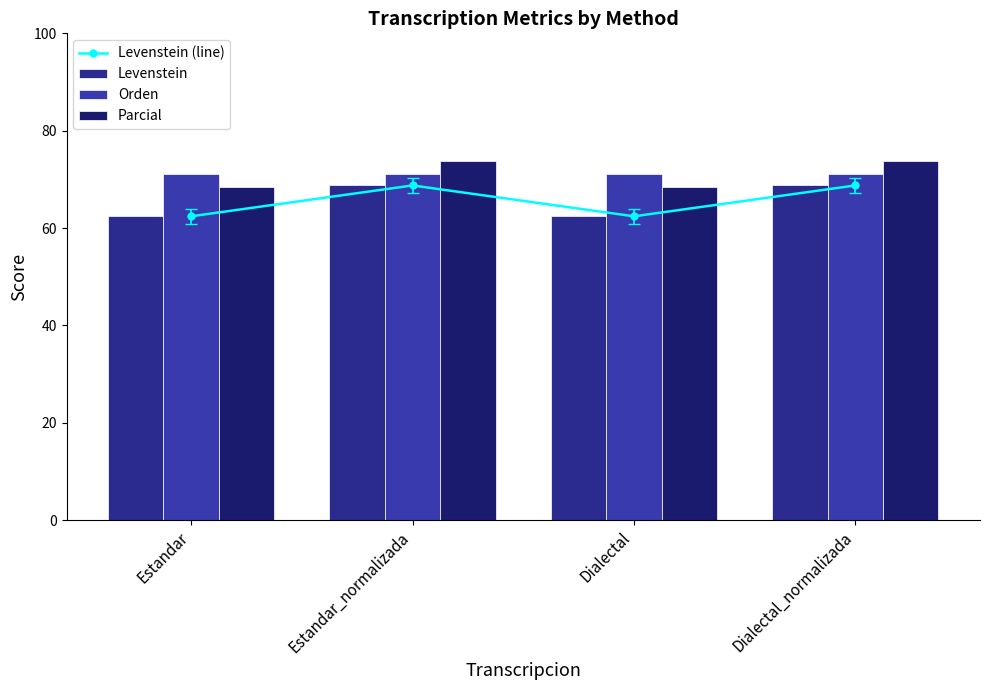

How many values in the Levenstein series are below 68?

2